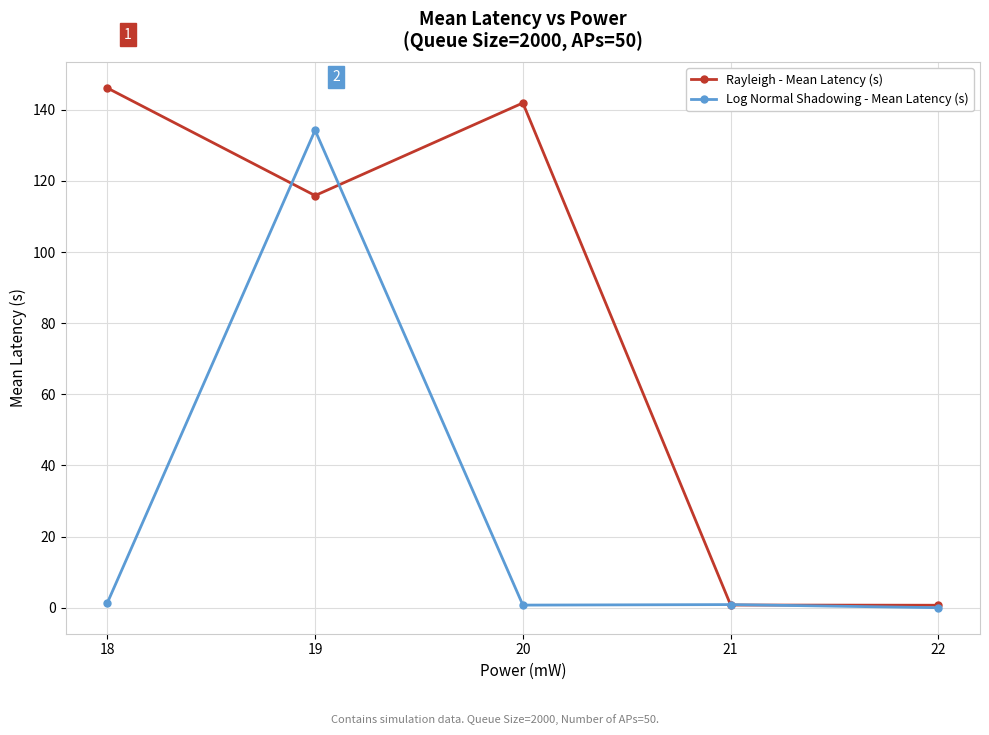

Does the chart have visible grid lines?

Yes